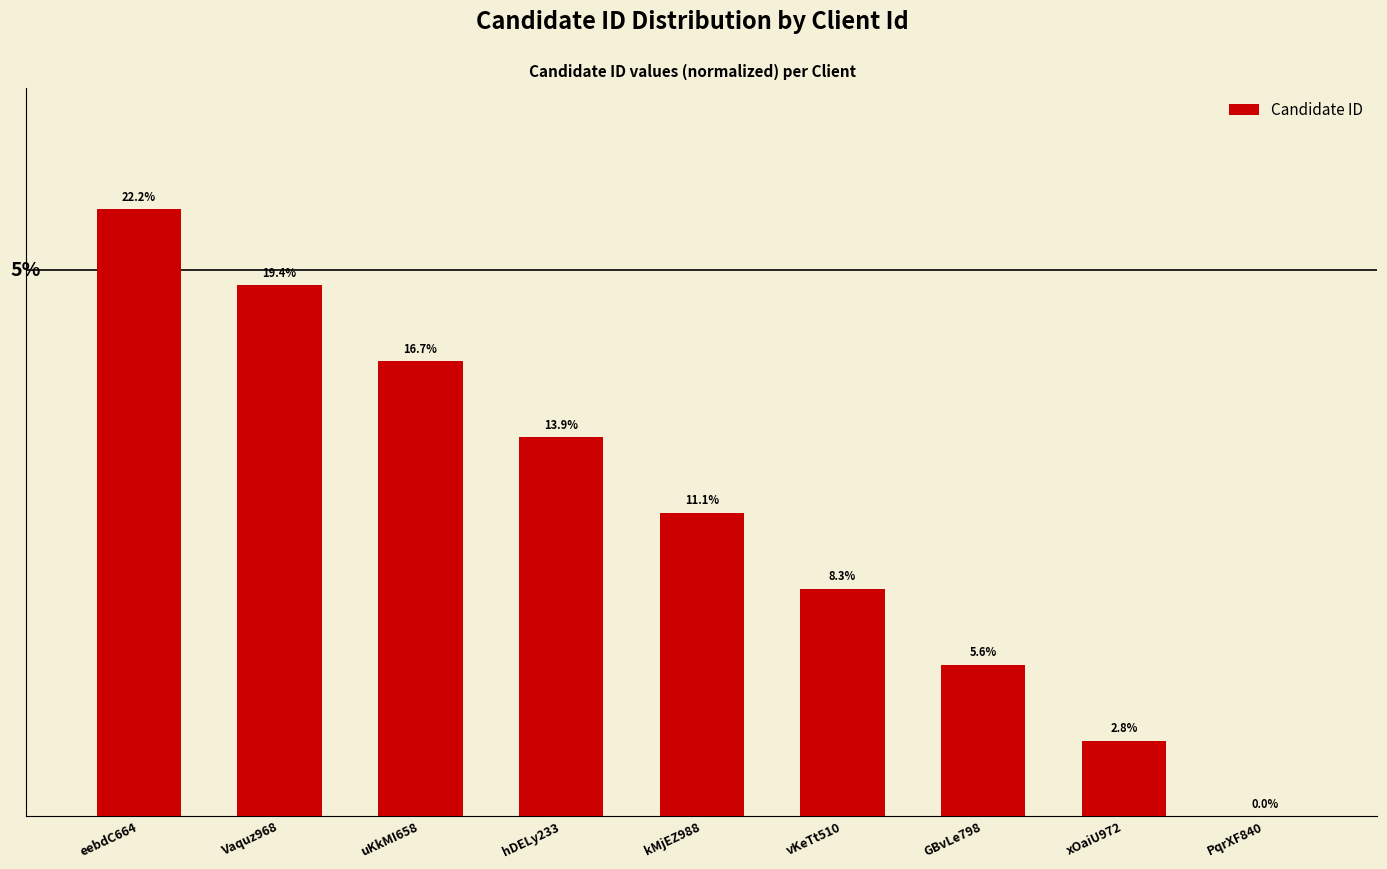

Which has a higher value, eebdC664 or PqrXF840?

eebdC664